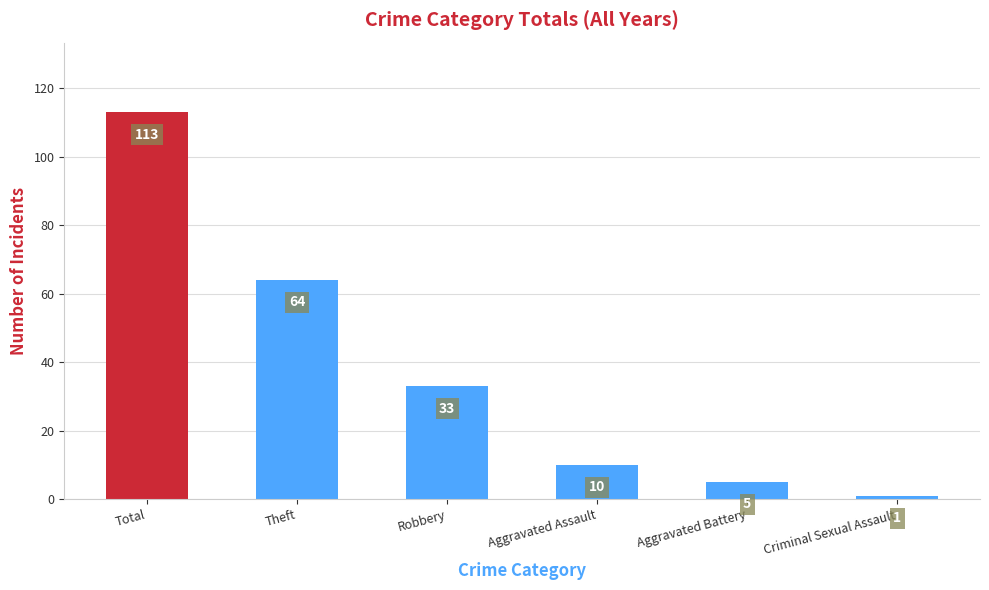

Are the bars grouped side by side (vs. stacked)?

No